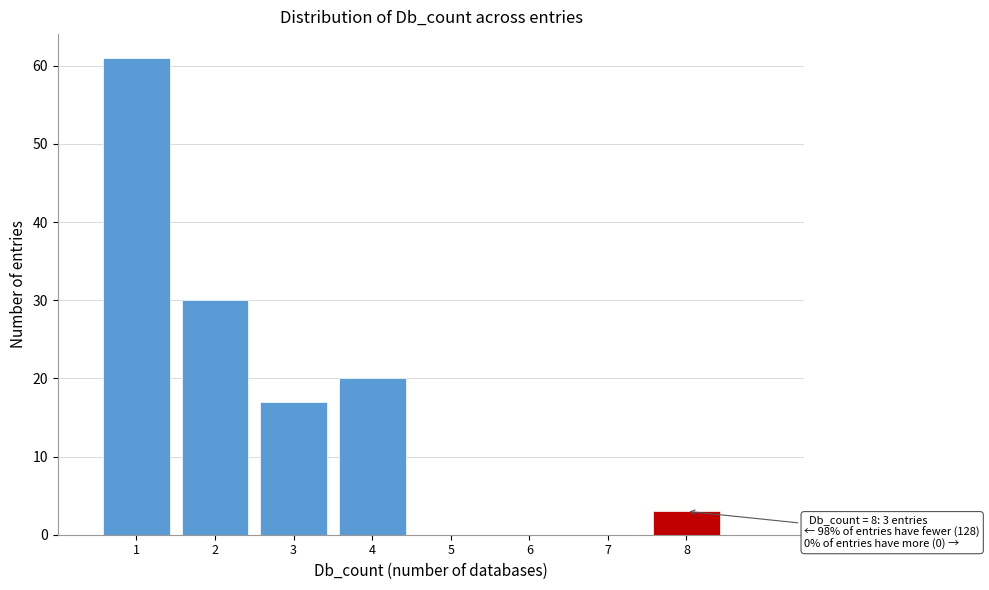

Which range on the x-axis has the tallest bar?

0.5 to 1.5